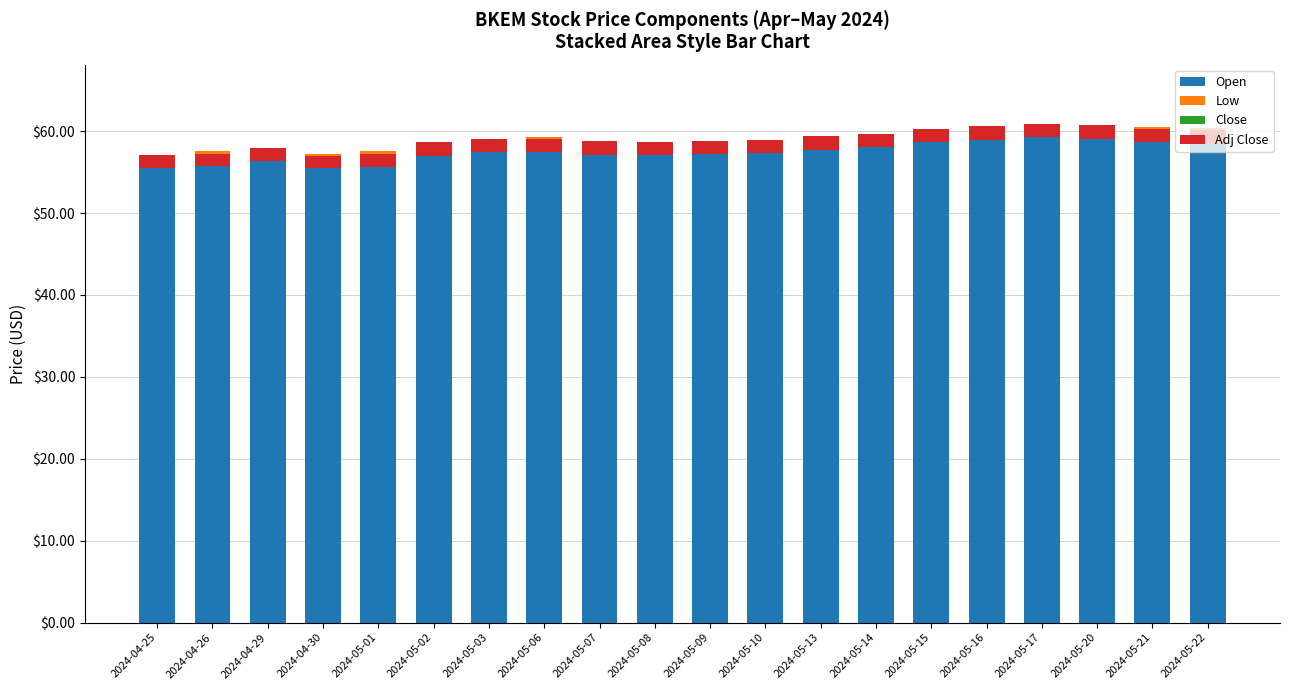

Are the bars horizontal?

No